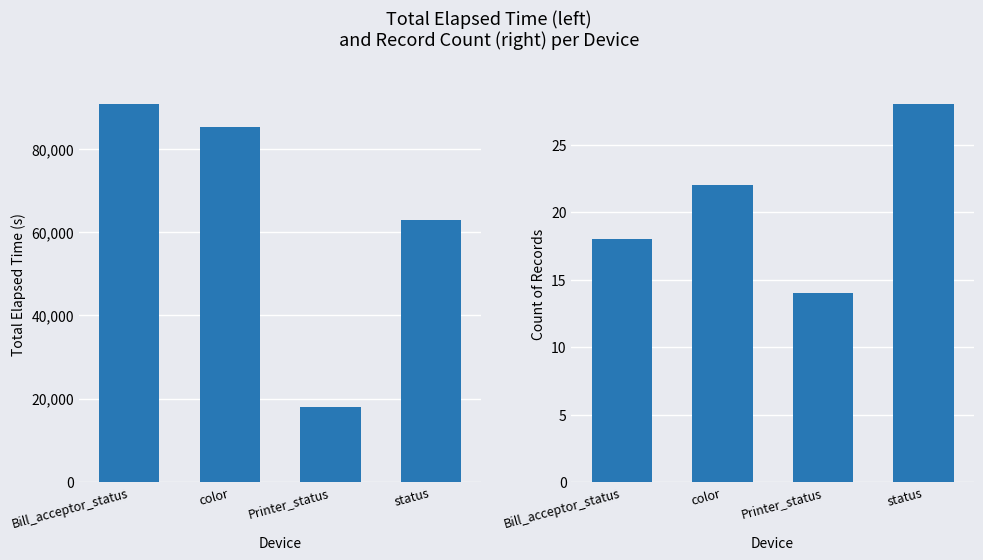

At color, list the series in order from largest to smallest.

Total Elapsed Time, Count of Records